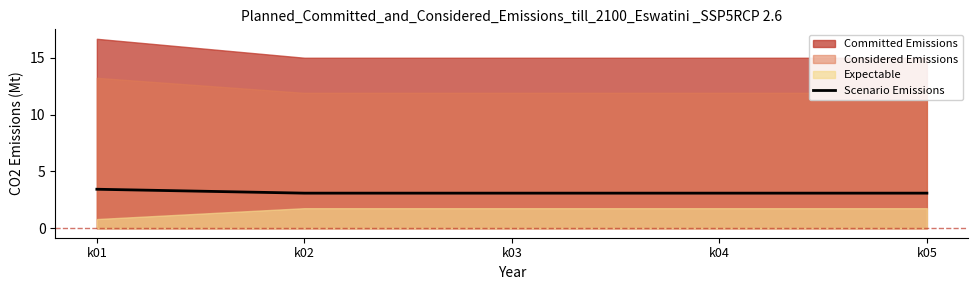

What is the ratio of the value at k01 to the value at k04?

1.1